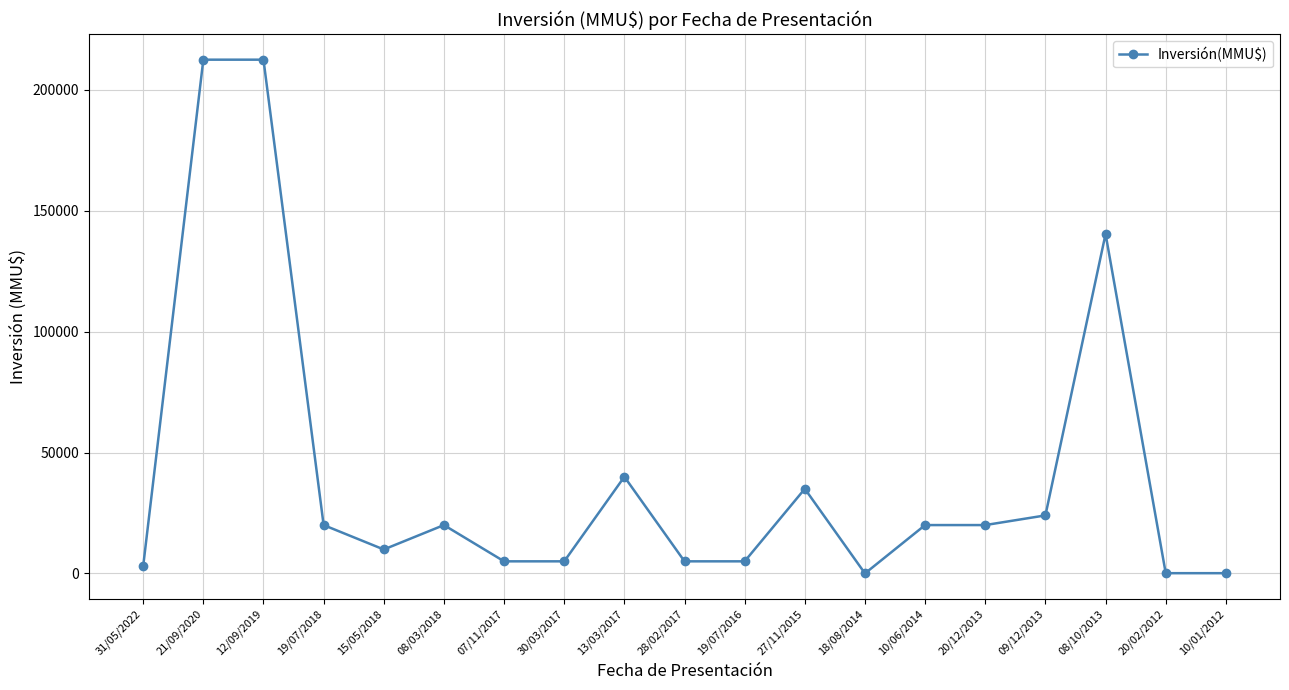

What is the value of the 15th point from the left?

20000